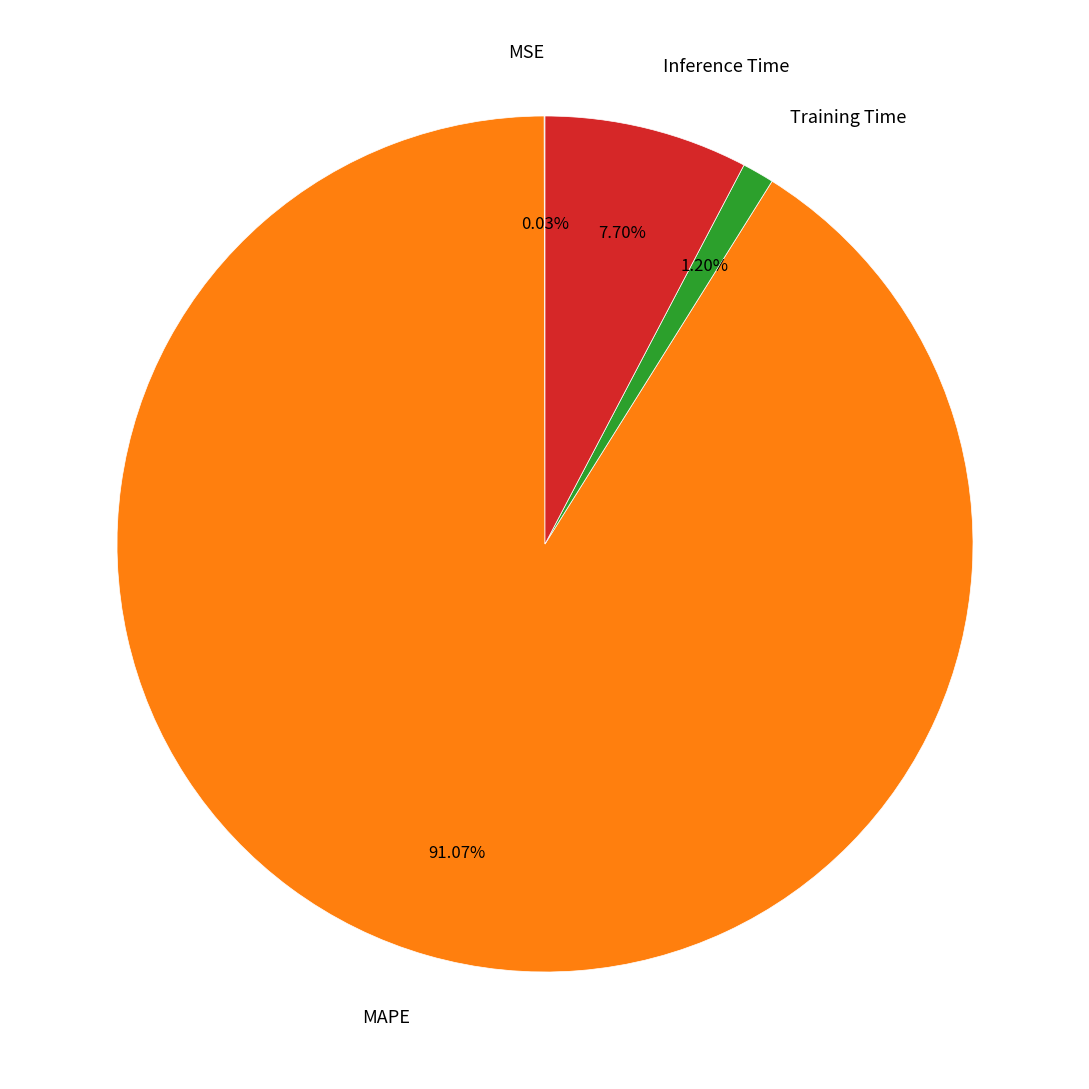

To the nearest percent, what is the difference between the Training Time and MAPE slice percentages?

90%